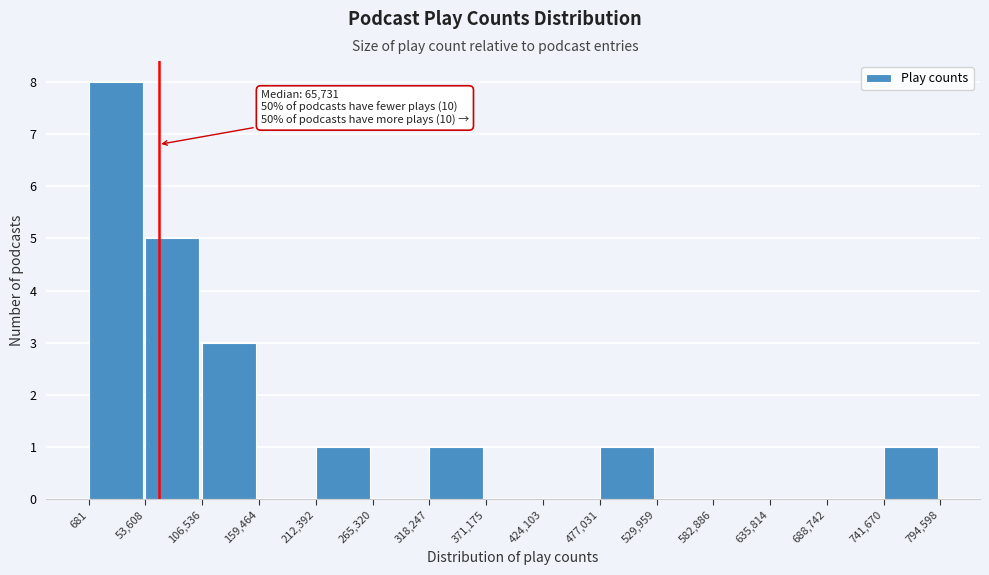

Which range on the x-axis has the tallest bar?

681 to 53,608